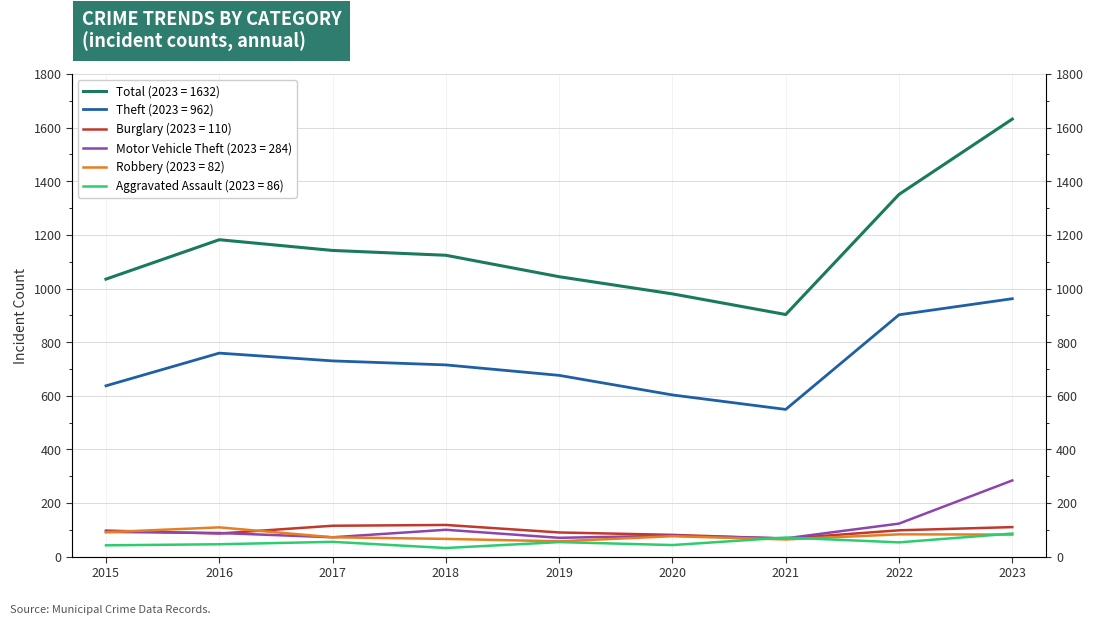

What is the value of the Theft point at the 7th from the left?

549